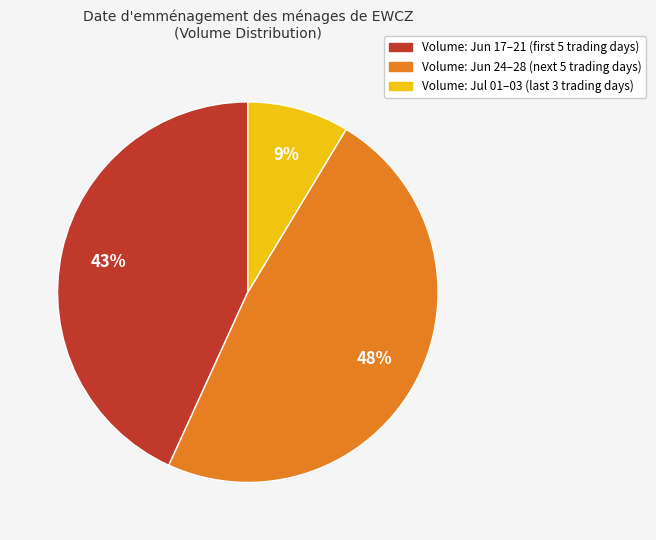

To the nearest percent, what is the average slice percentage?

33%